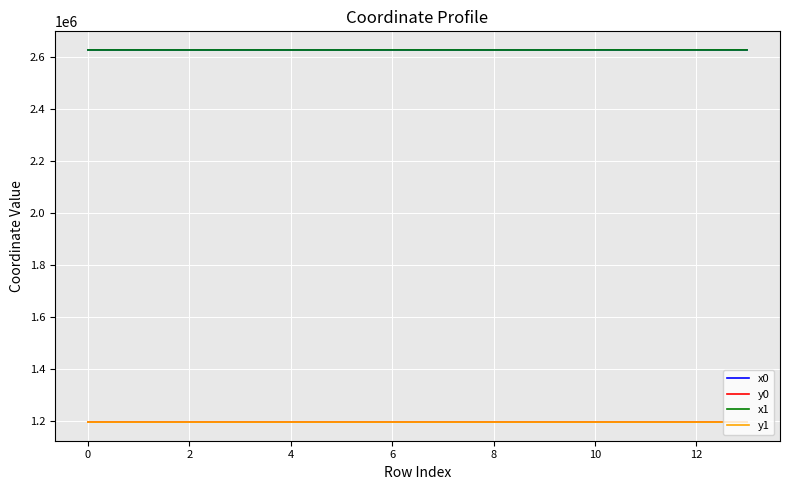

What is the lowest value of the x1 series?

2628258.1